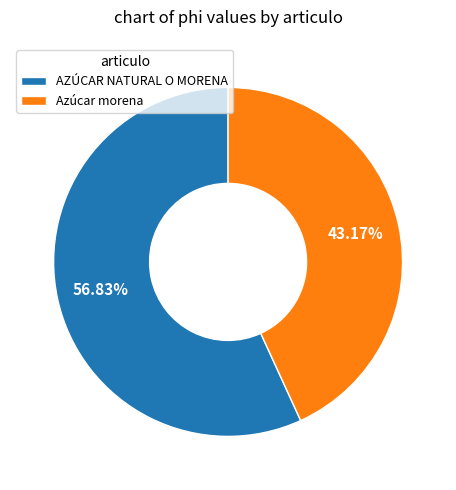

Does any single category account for the majority?

Yes